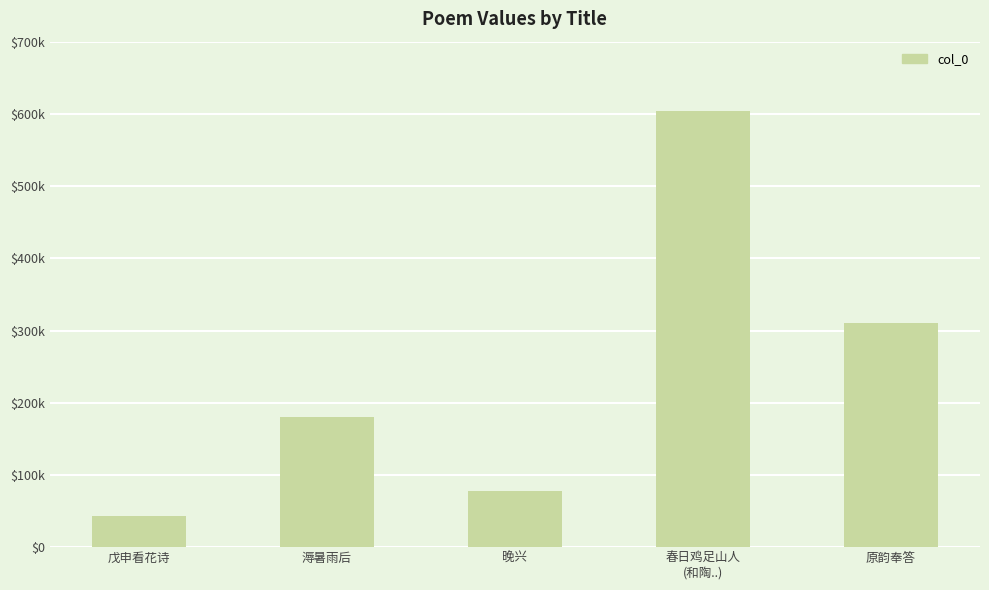

At which label is the value closest to 324096?

原韵奉答